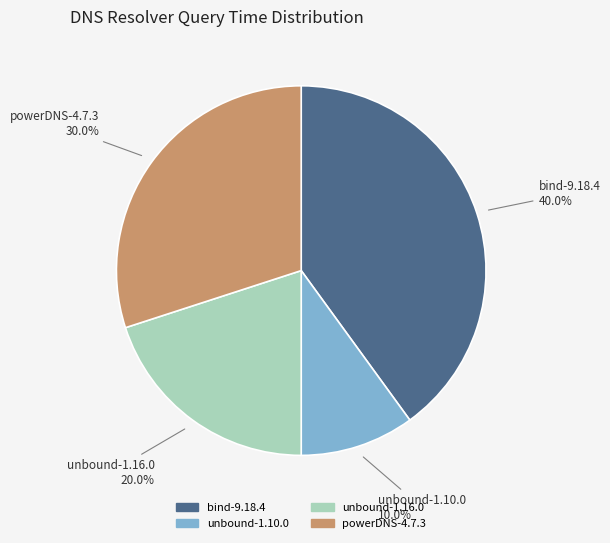

True or false: bind-9.18.4 accounts for 28% of the total.

False